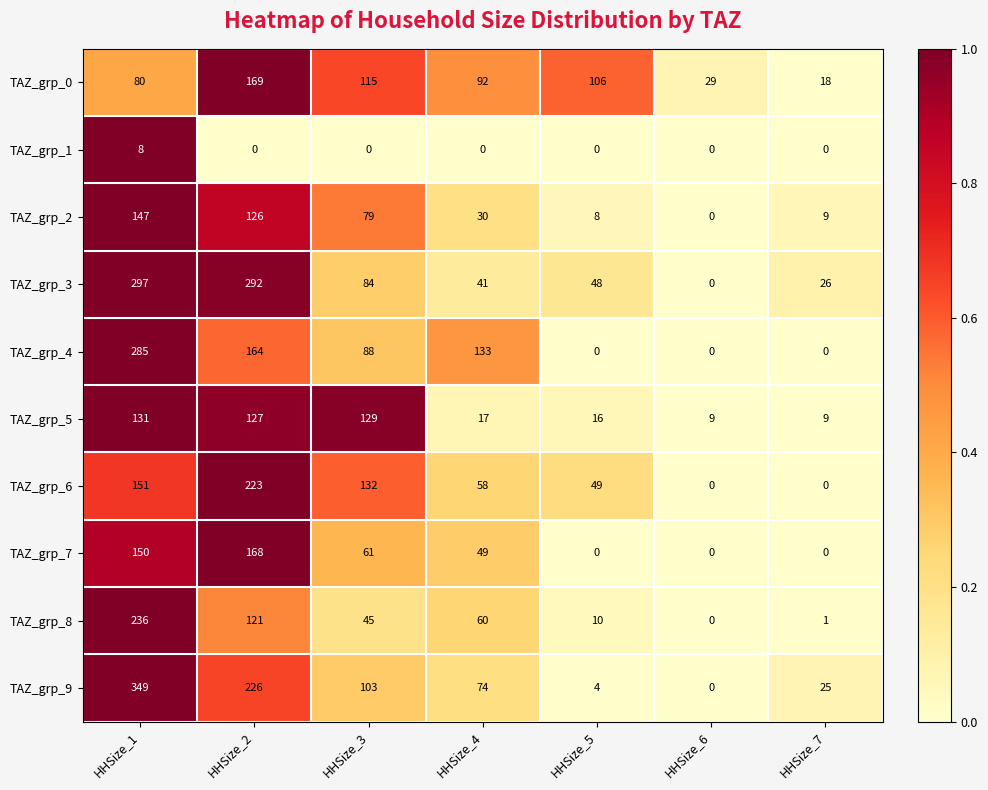

Between HHSize_1 and HHSize_5, which series saw the biggest shift?

TAZ_grp_9